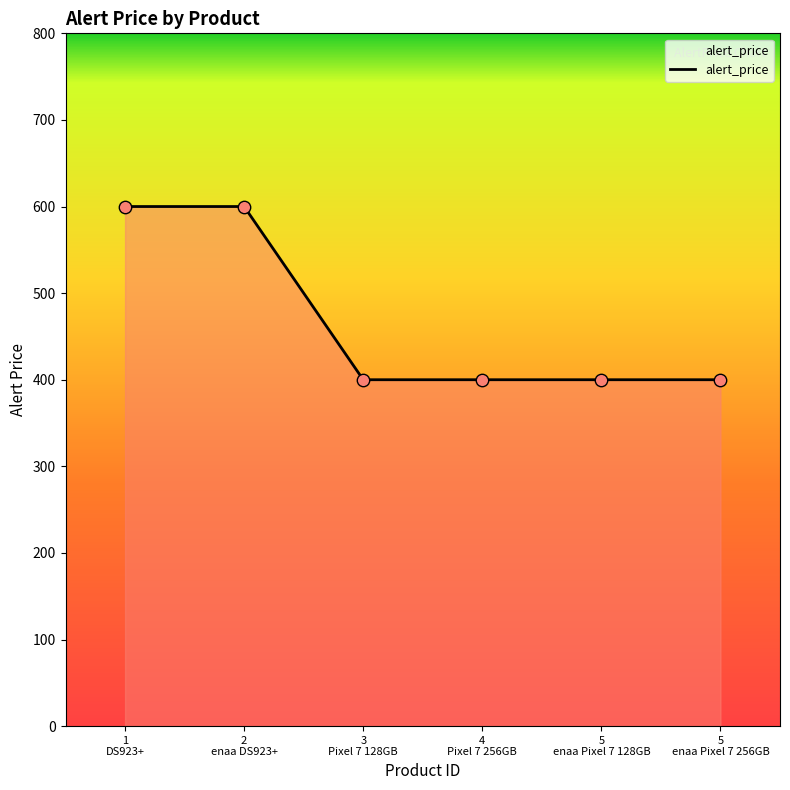

What is the smallest value displayed?

400